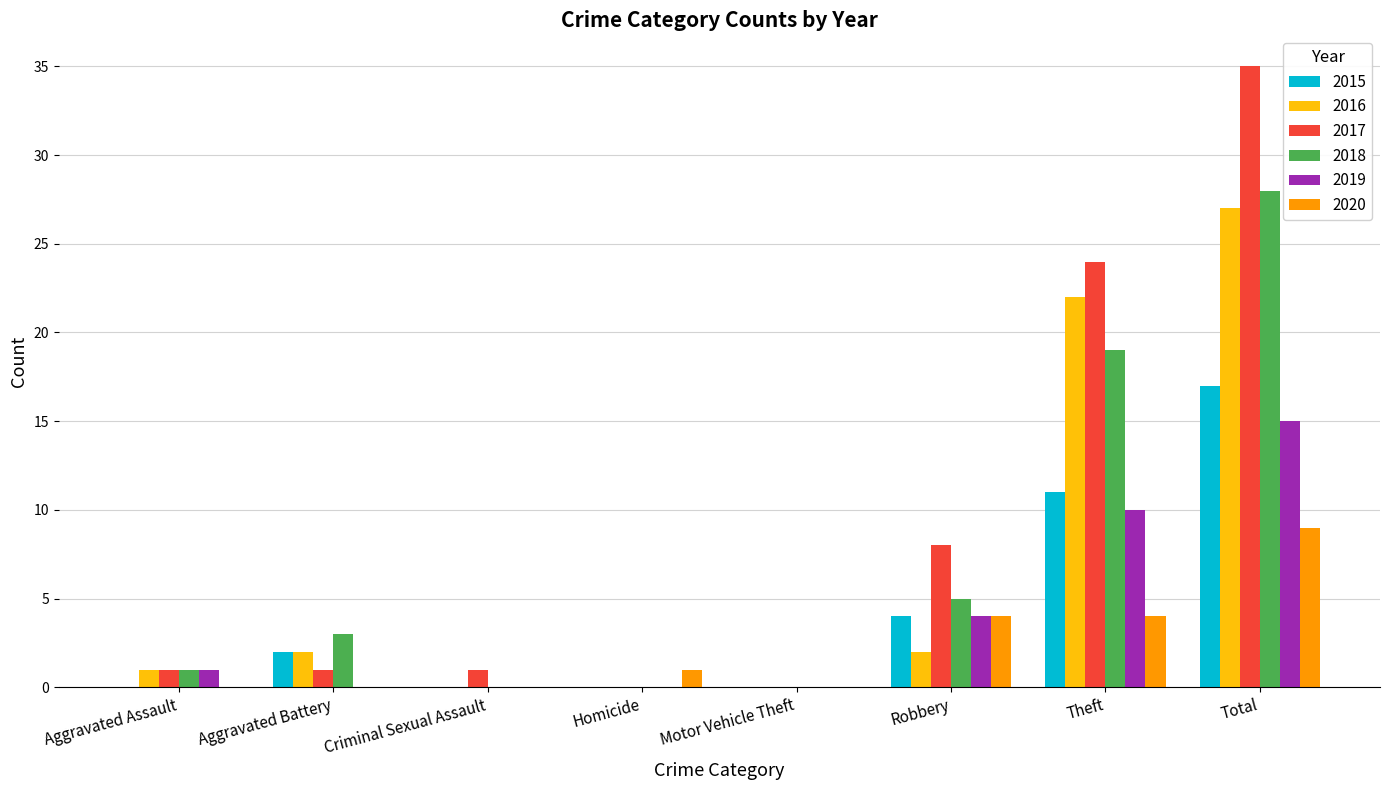

Does the chart contain stacked bars?

No